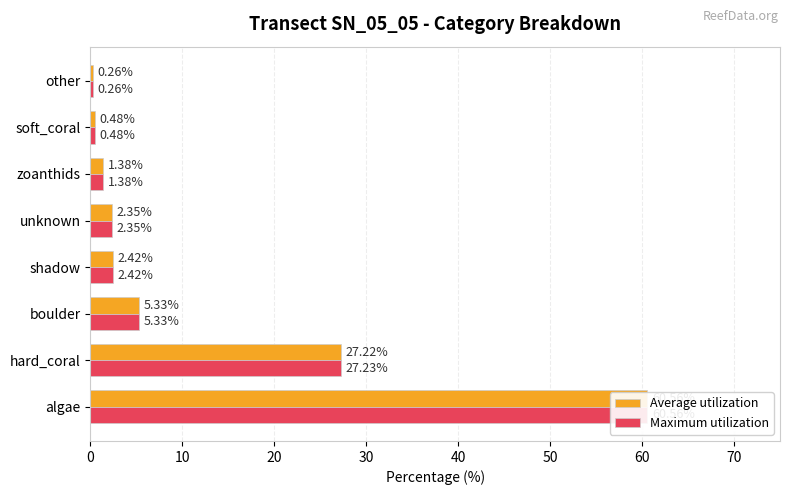

Is the value of Average utilization at 20 greater than the value of Maximum utilization at 50?

Yes